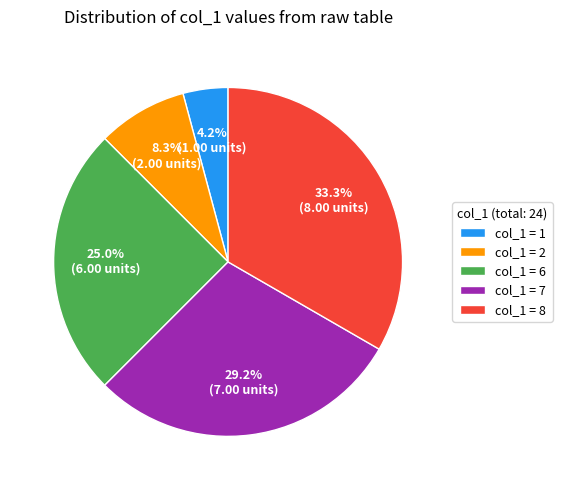

Rank the categories by value from lowest to highest.

col_1 = 1, col_1 = 2, col_1 = 6, col_1 = 7, col_1 = 8